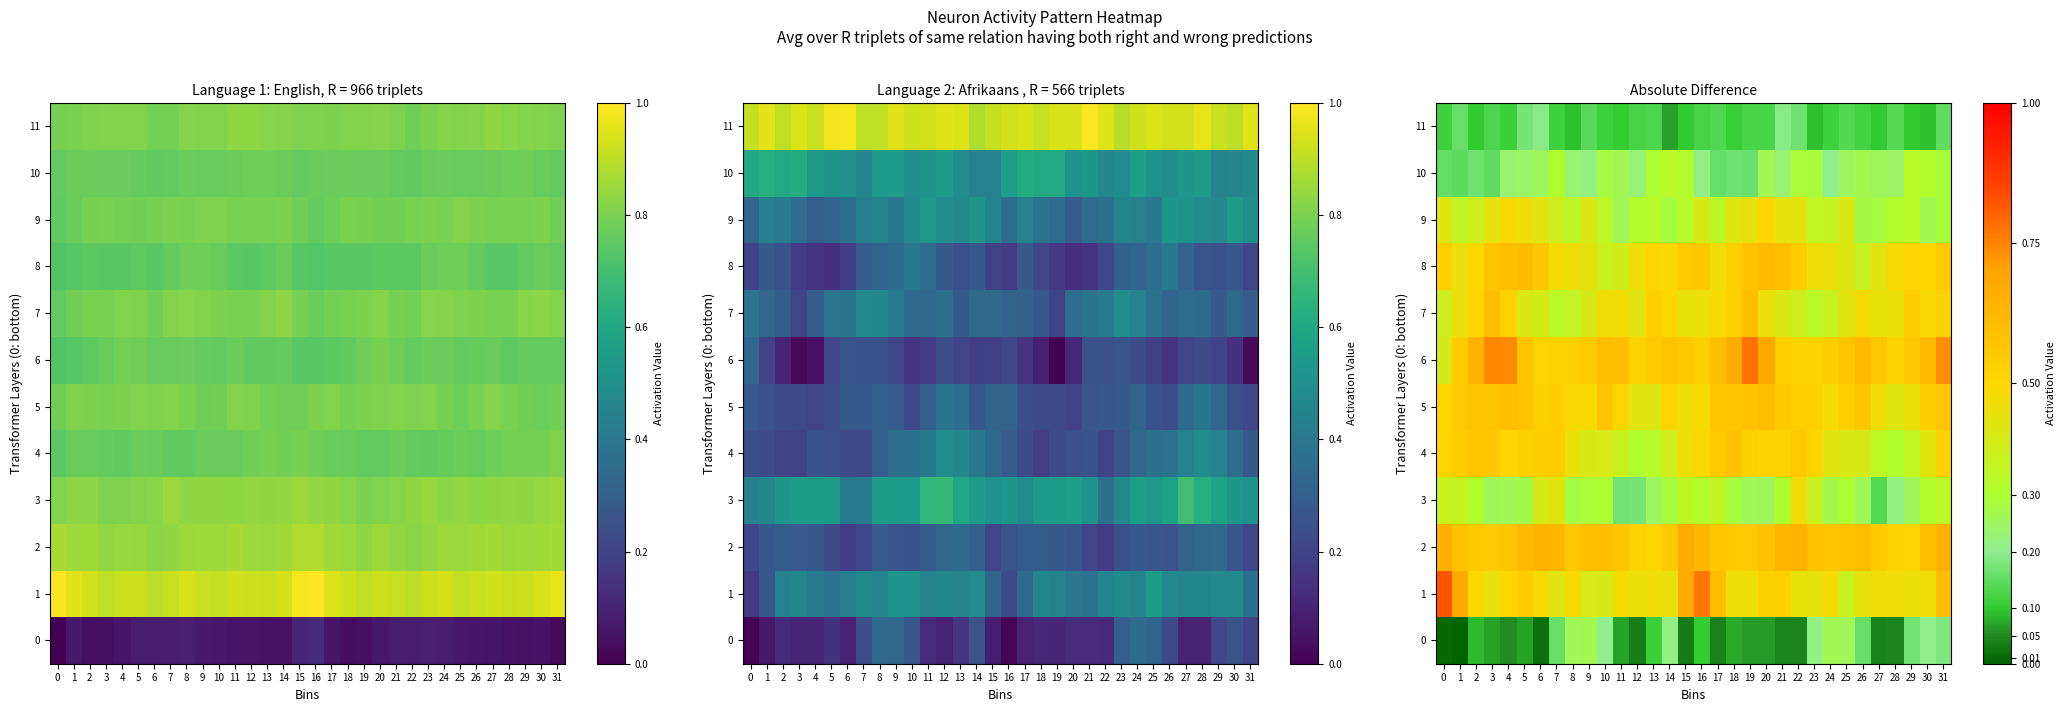

What is the total value across all series at 31?

5.4